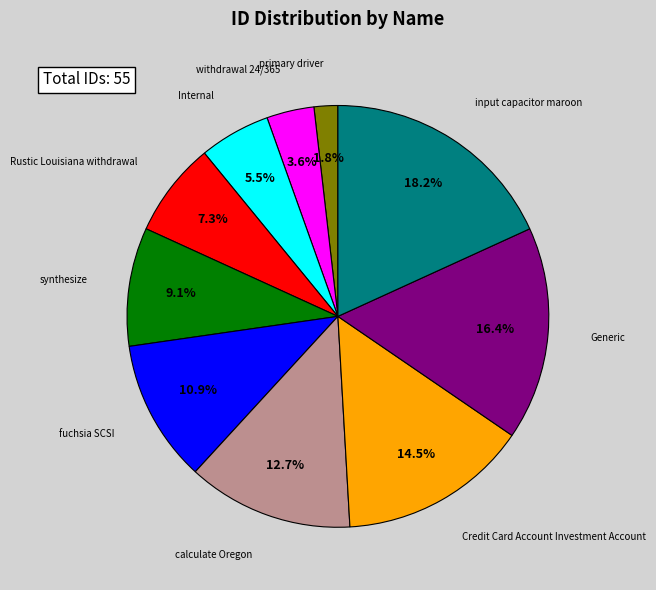

What portion of the pie excludes Internal?

94.5%